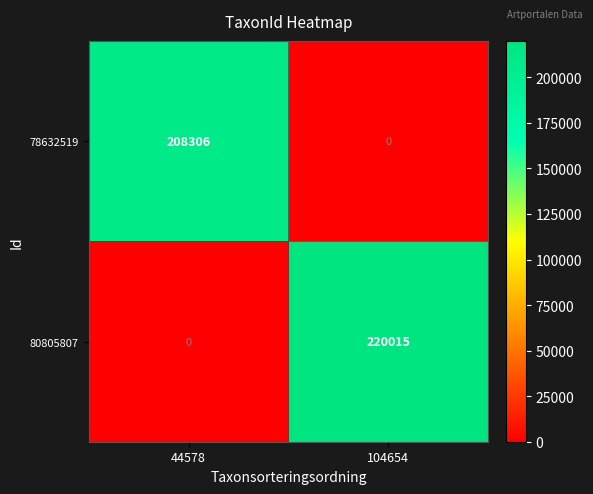

Where is 80805807 nearest to the value 110007?

44578